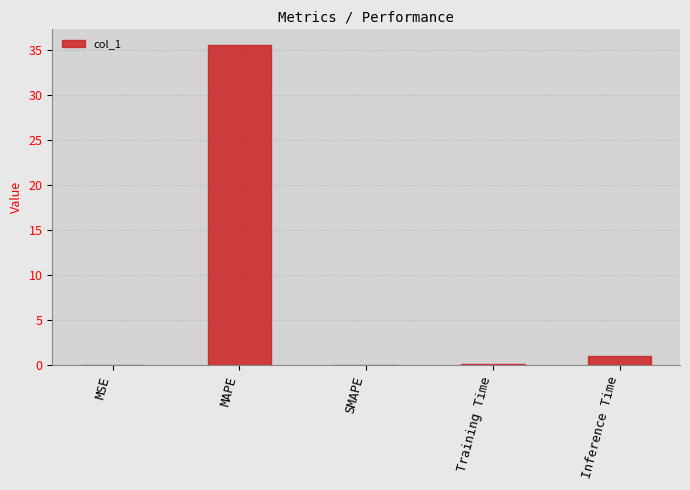

What is the ratio of the value at MAPE to the value at Inference Time?

35.0